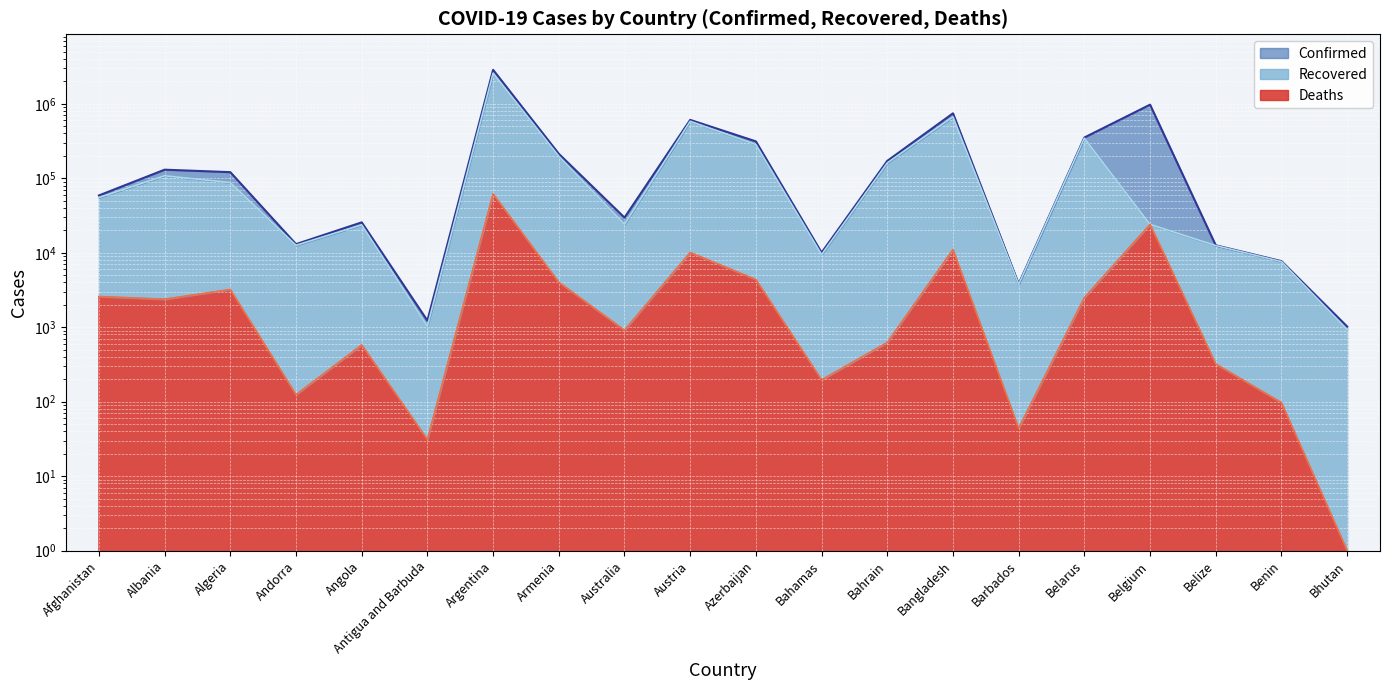

Is it true that Confirmed equals 29680 at Australia?

True